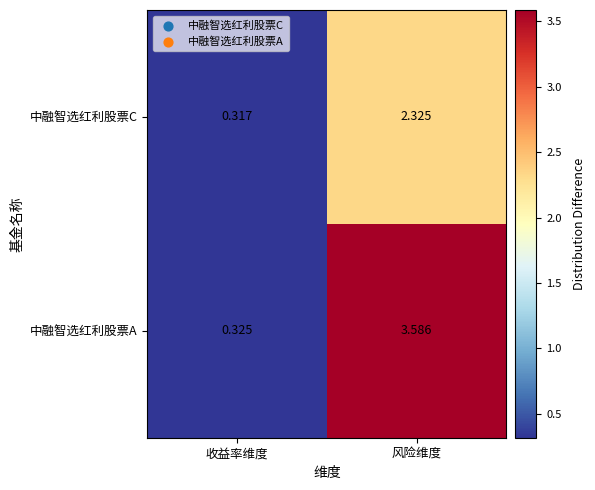

At how many categories does at least one series exceed 3?

1